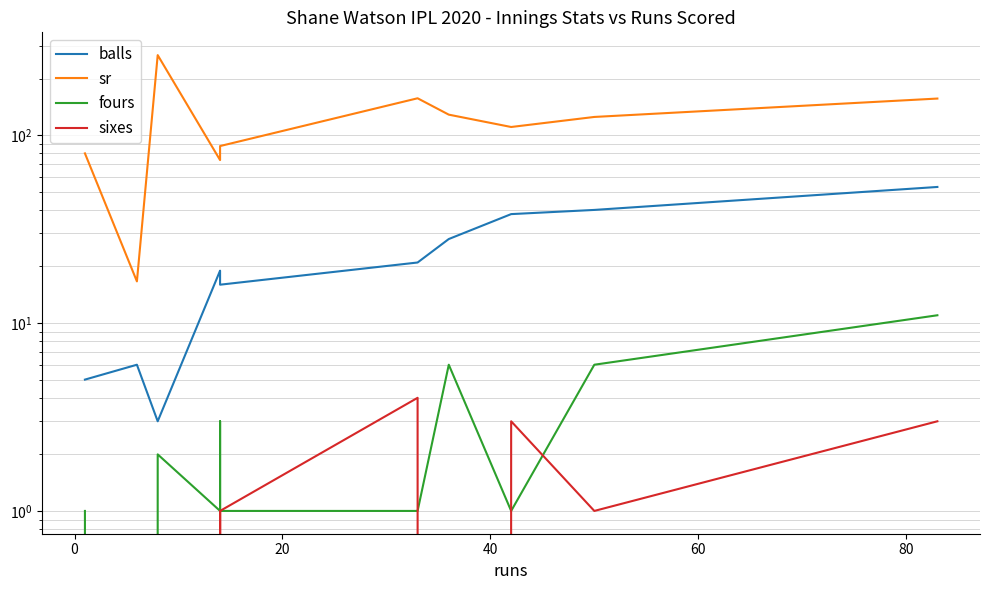

Between 0 and 40, which series saw the biggest shift?

sr